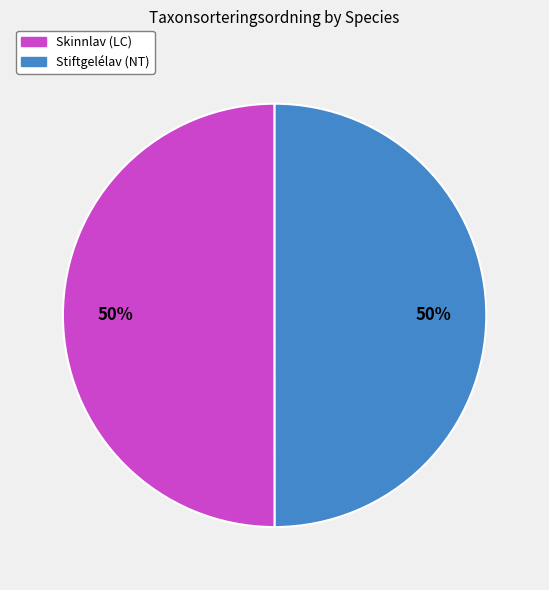

What is the ratio of the value at Skinnlav (LC) to the value at Stiftgelélav (NT)?

1.0